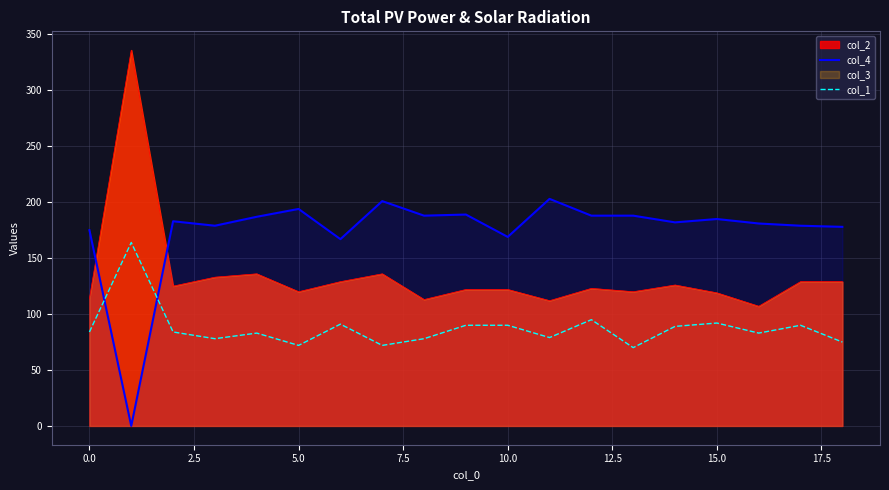

What is the sum of all col_4 values?

3316